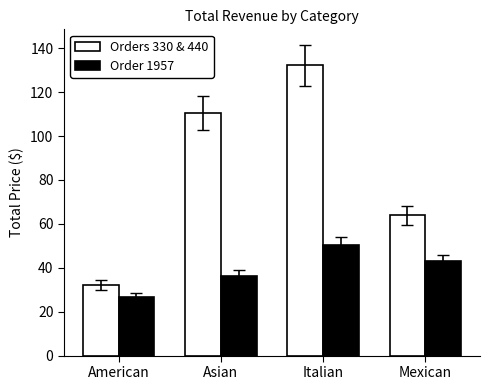

How many bars are there in total?

8